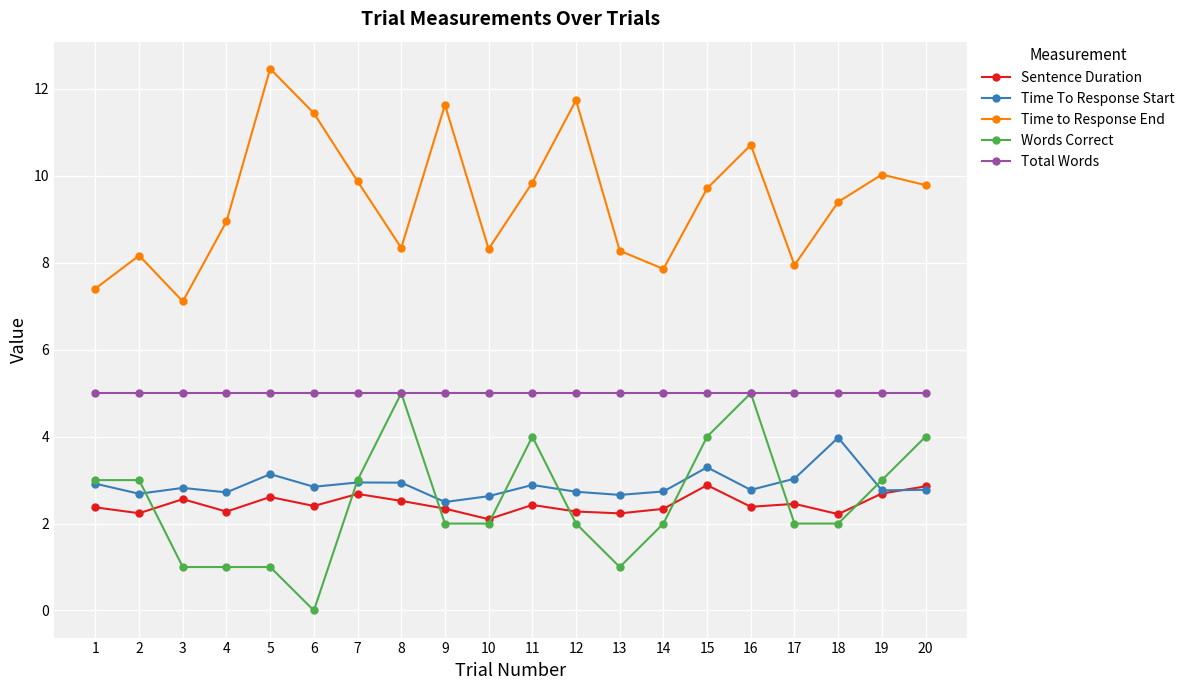

True or false: Time To Response Start has a value of 2.7 at 12.

True